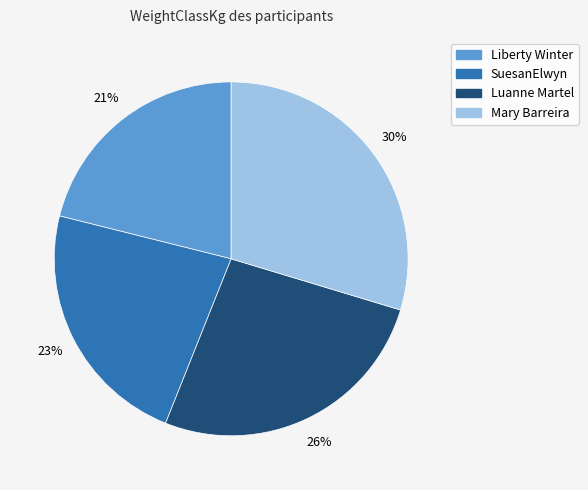

What percentage is the Liberty Winter slice, to the nearest percent?

21%